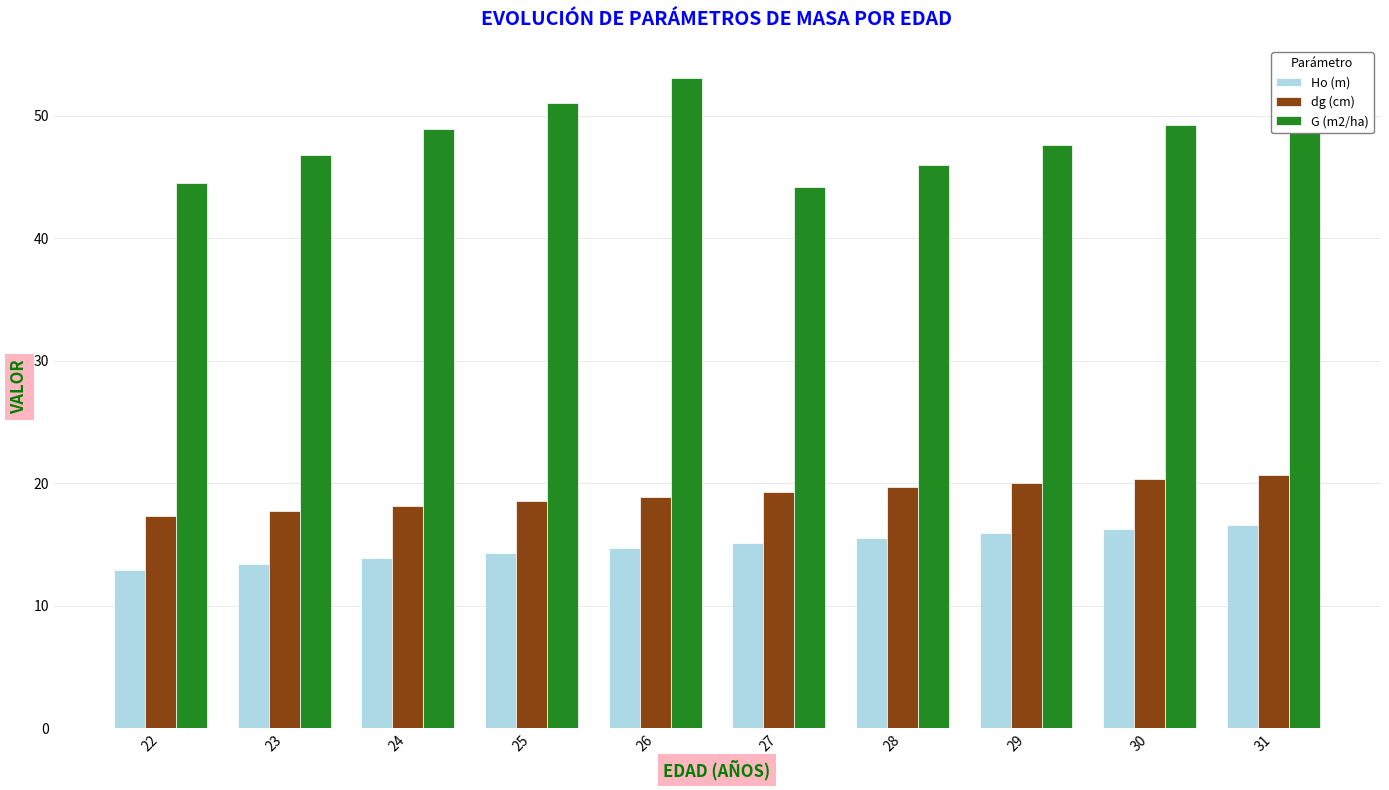

Which series has the largest range (max minus min)?

G (m2/ha)